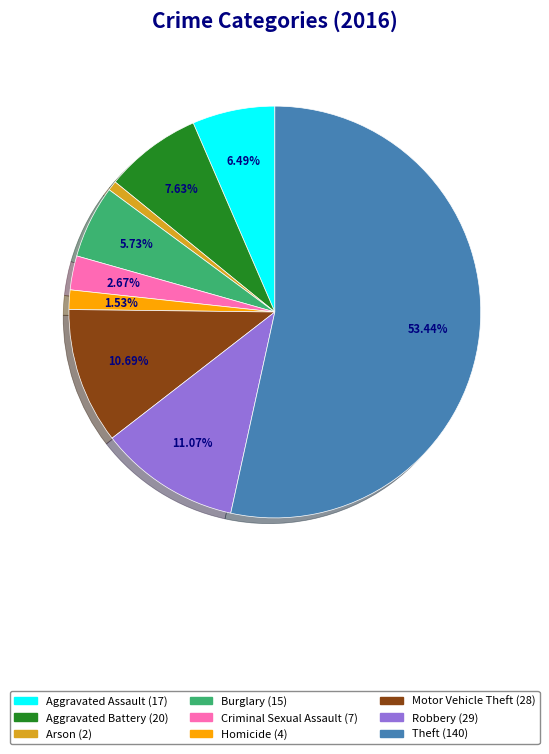

To the nearest percent, what is the average slice percentage?

11%